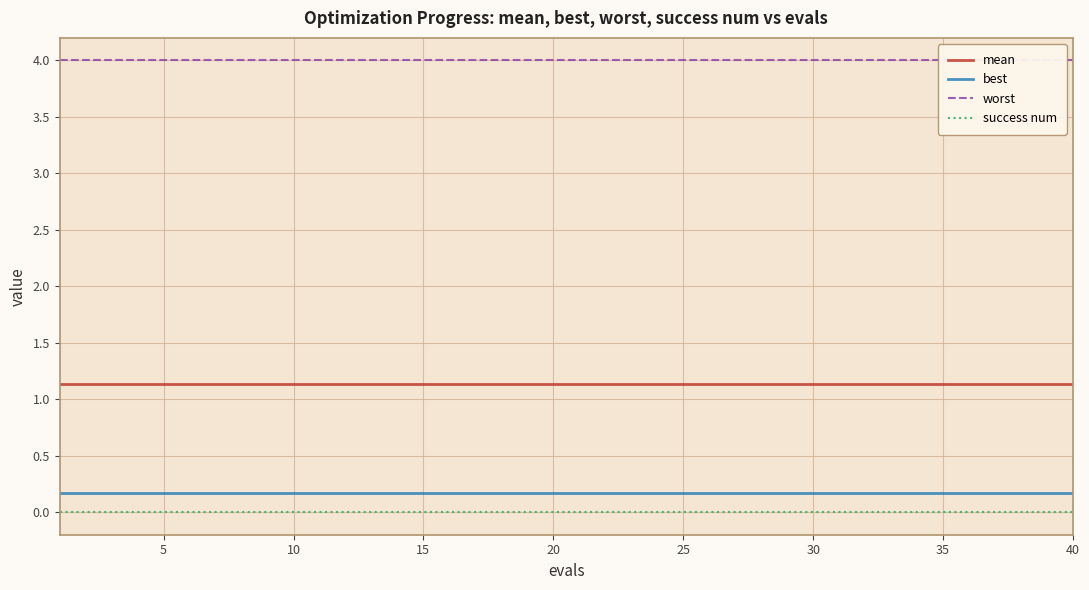

How many lines are shown in the chart?

4